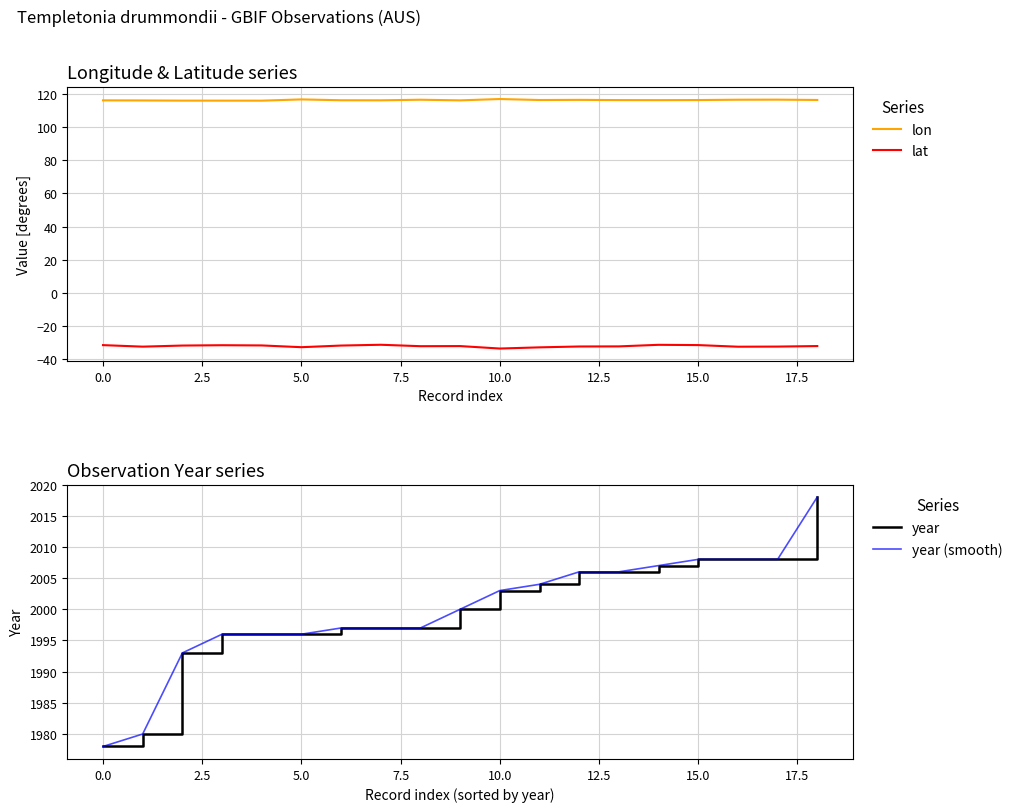

True or false: lon and lat intersect in this chart.

False